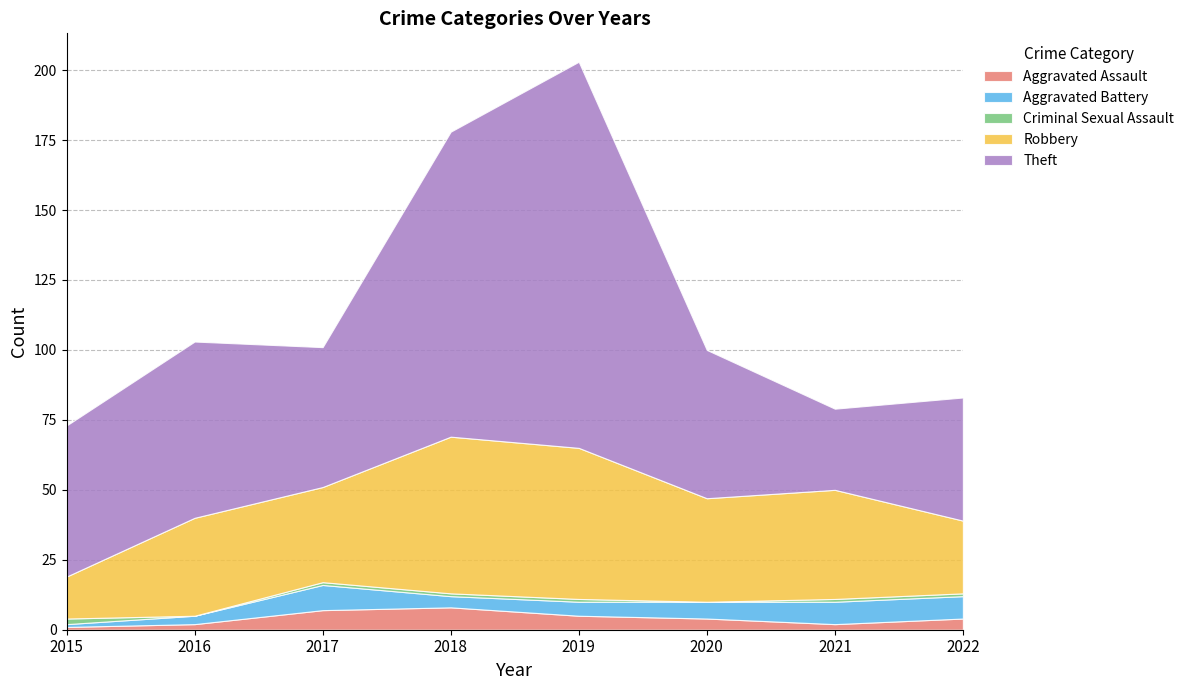

What is the difference between the maximum and second lowest values in the Aggravated Battery series?

6